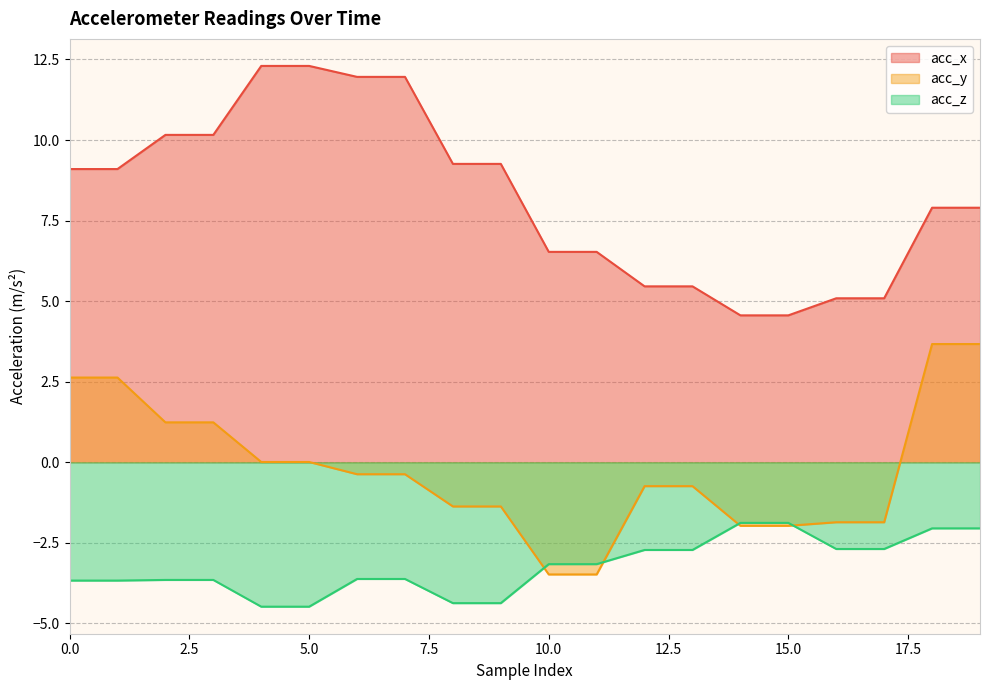

What is the difference between the second highest and minimum values in the acc_z series?

2.6